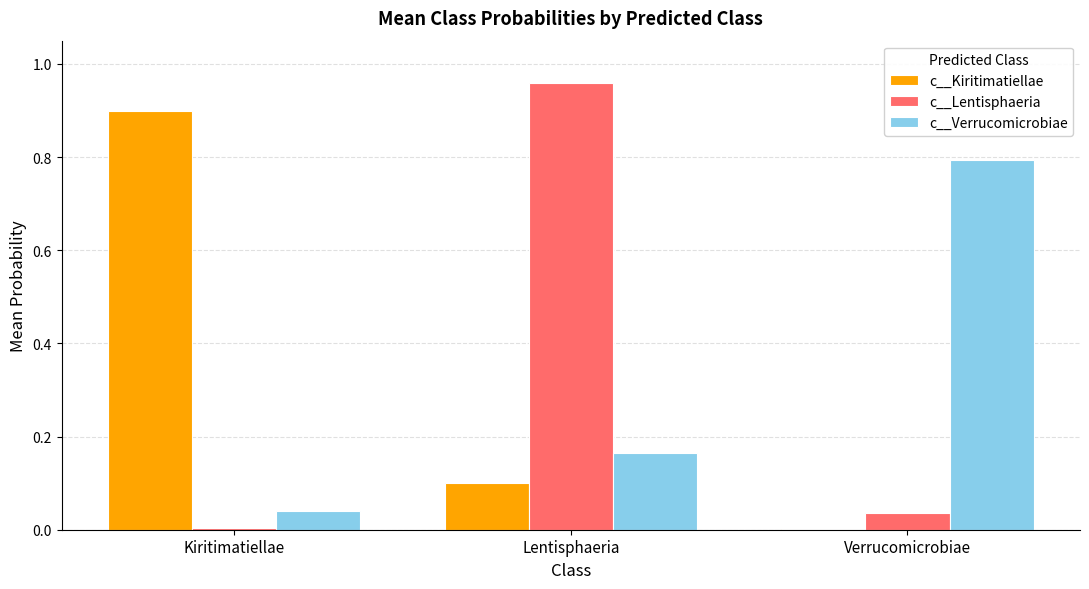

The value of c__Verrucomicrobiae at Lentisphaeria is 0.3. True or false?

False